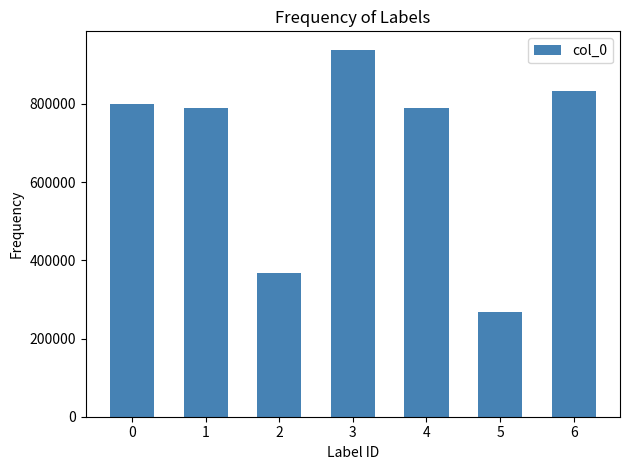

Between 3 and 0, which is larger?

3